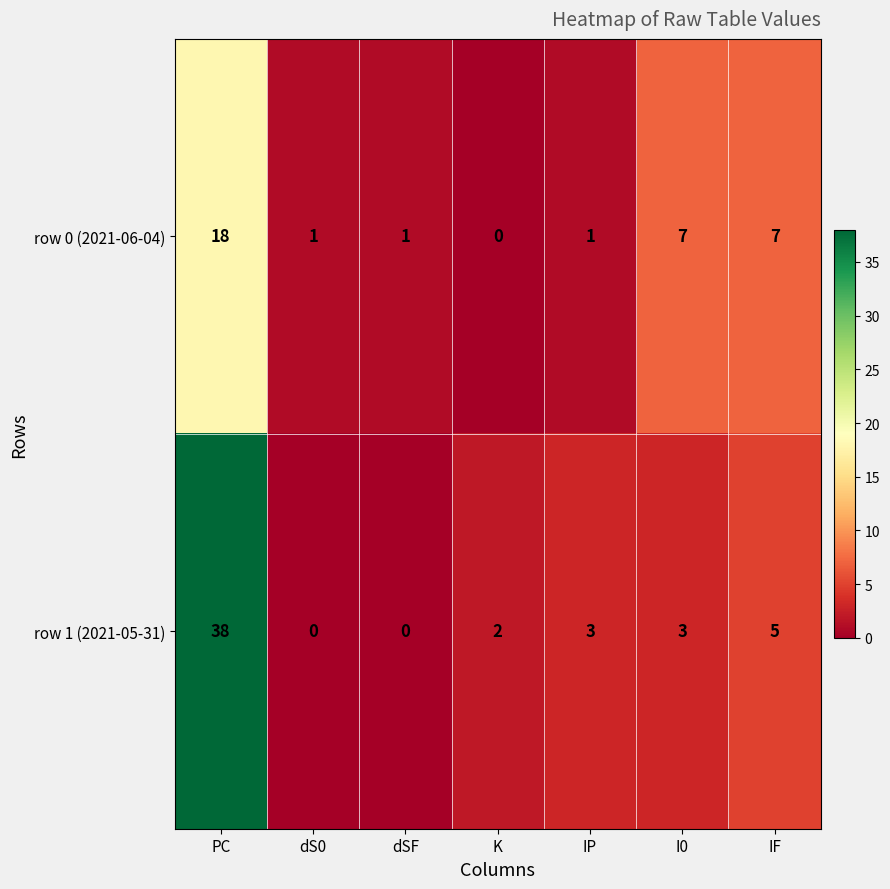

Where does the row 0 (2021-06-04) series first go above 1?

PC